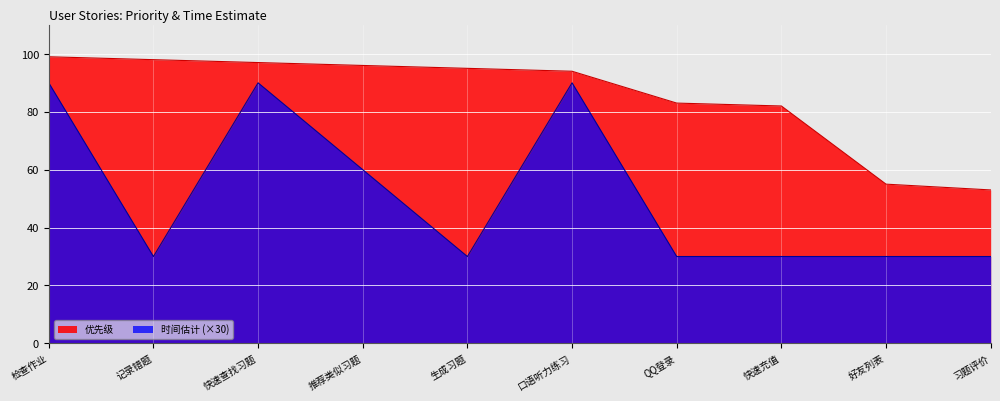

Which category has the highest value in the 时间估计 series?

检查作业